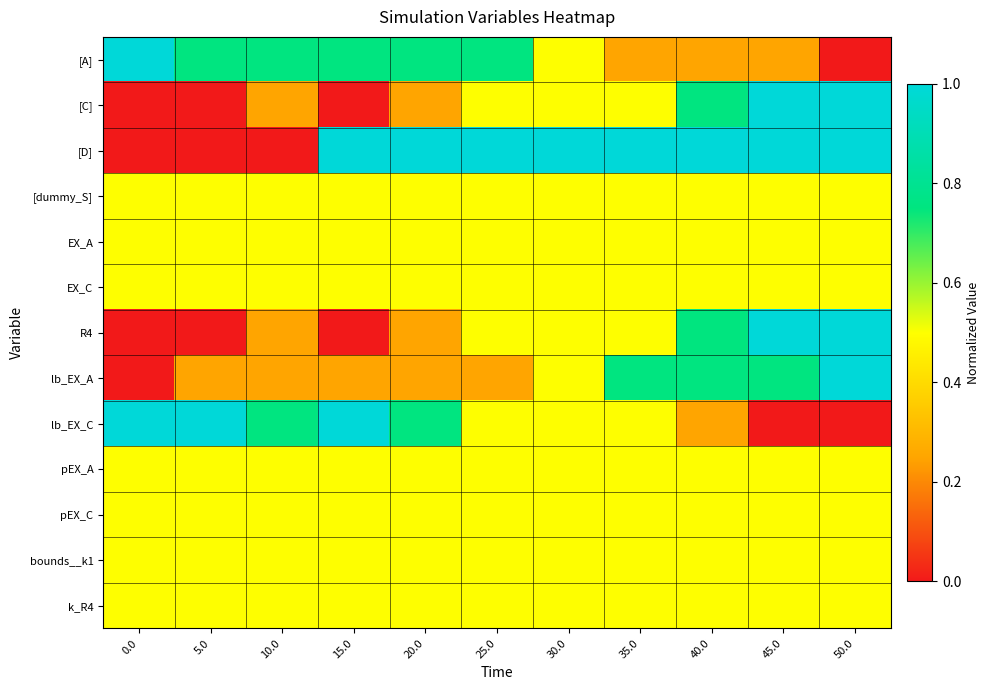

At how many categories does at least one series exceed 0?

11